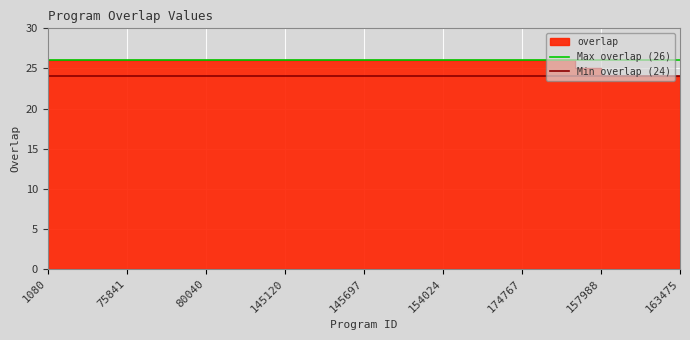

Which category has the highest value in the Max overlap (26) series?

1080